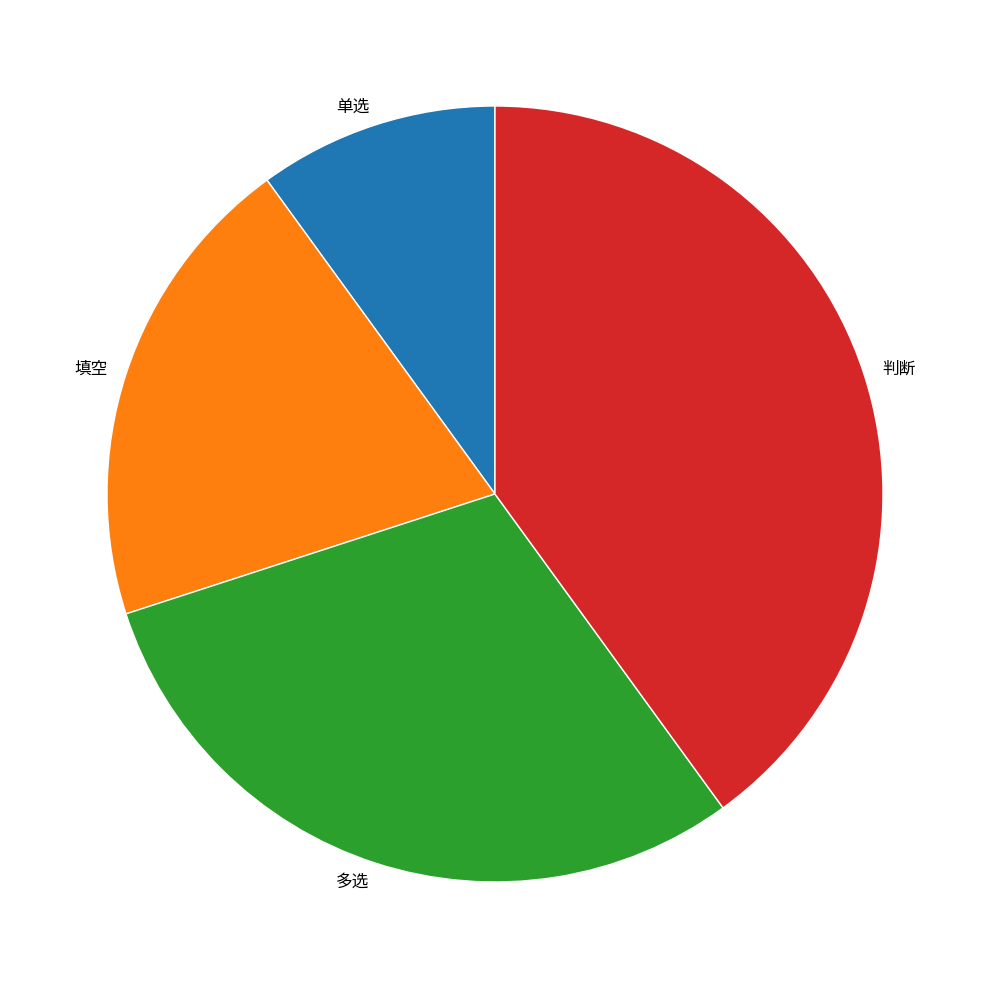

Which slice is the smallest?

单选